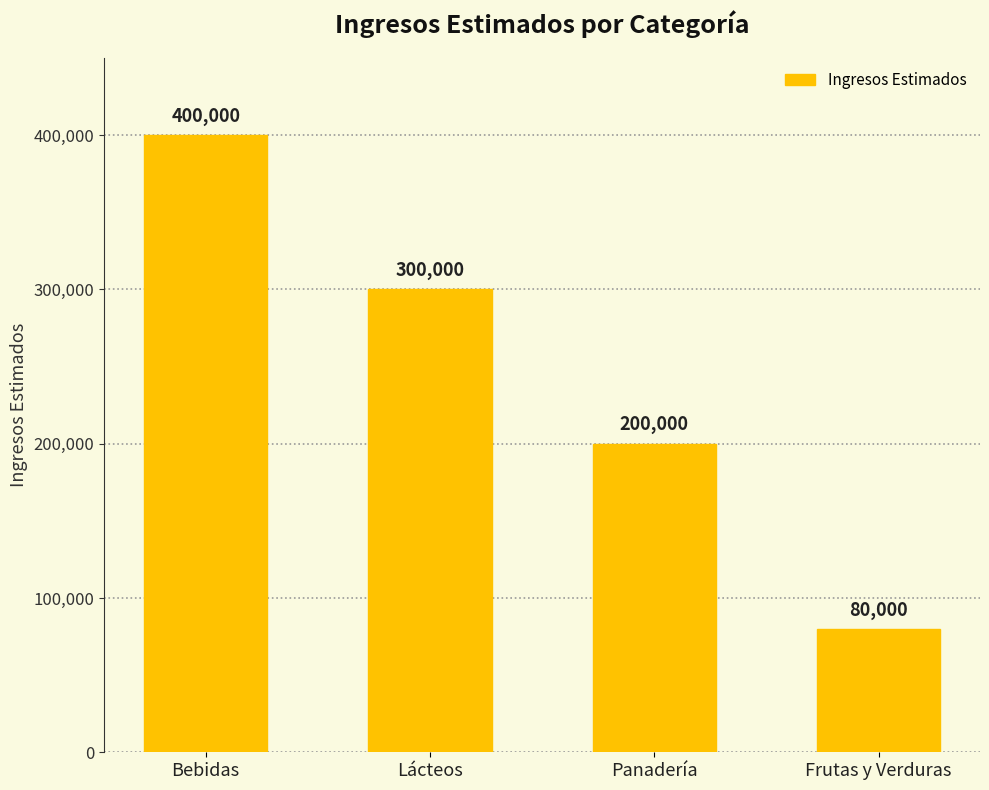

The chart shows a value of 110303 at Frutas y Verduras. True or false?

False